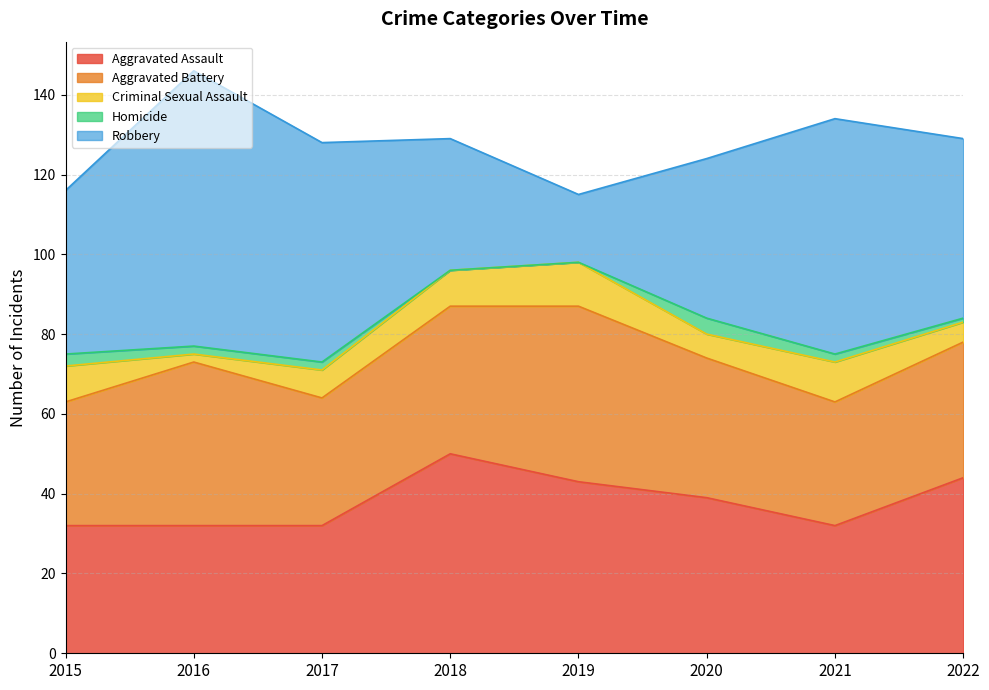

True or false: Aggravated Assault has a value of 13 at 2019.

False